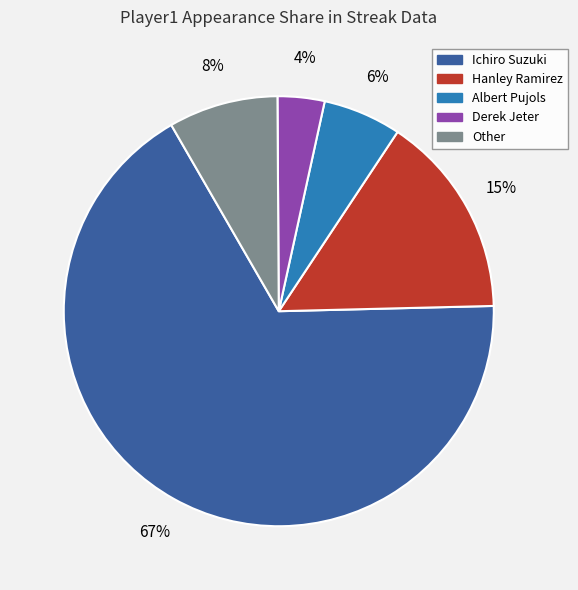

What percentage is the Derek Jeter slice, to the nearest percent?

4%